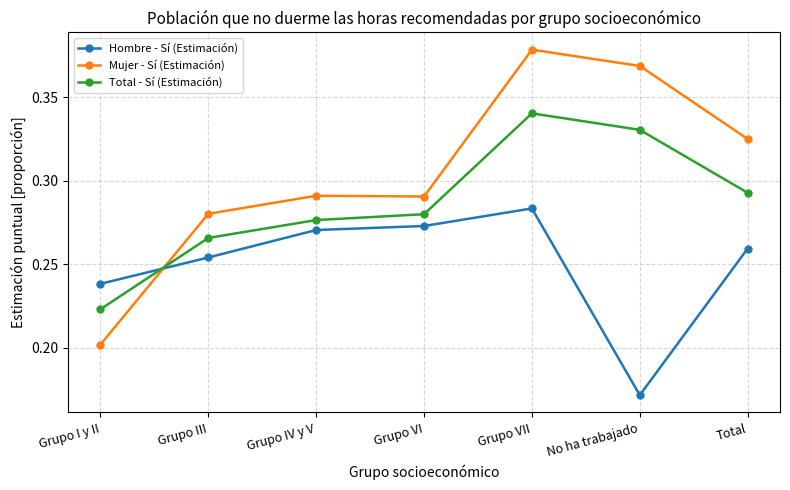

At how many categories does at least one series exceed 0?

7